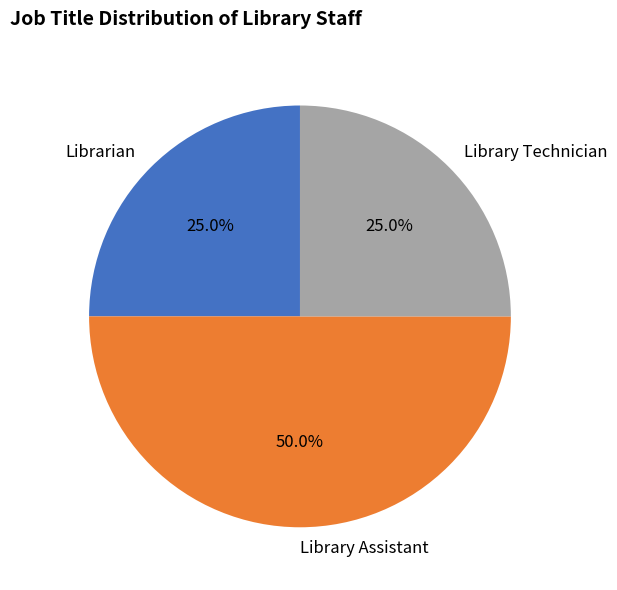

What is the largest slice in the pie chart?

Library Assistant